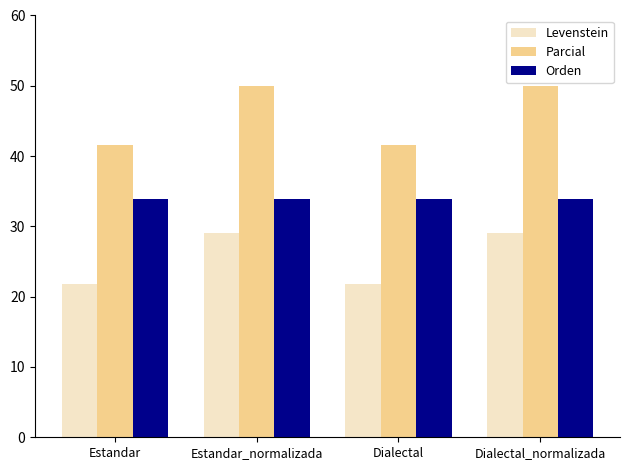

Is it true that Parcial equals 50.0 at Estandar_normalizada?

True